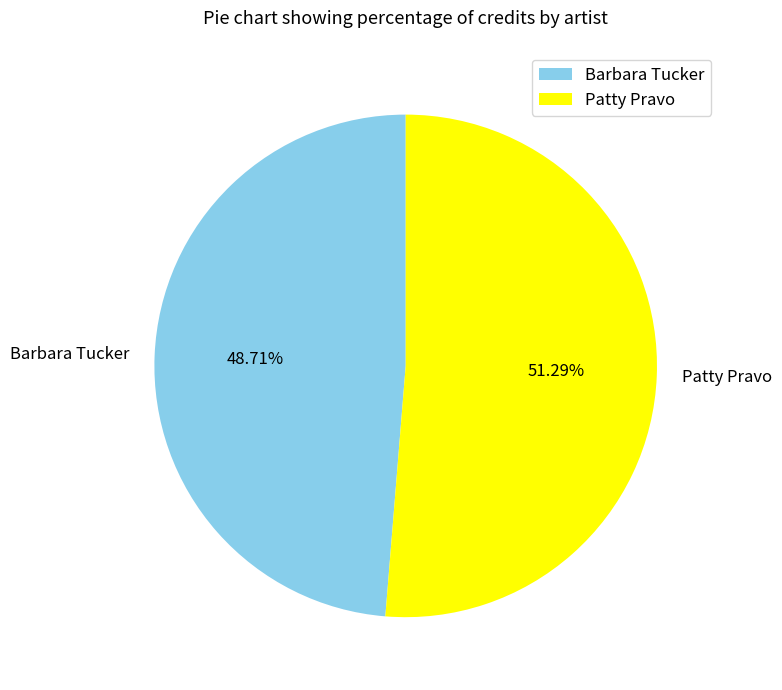

Which has a higher value, Patty Pravo or Barbara Tucker?

Patty Pravo